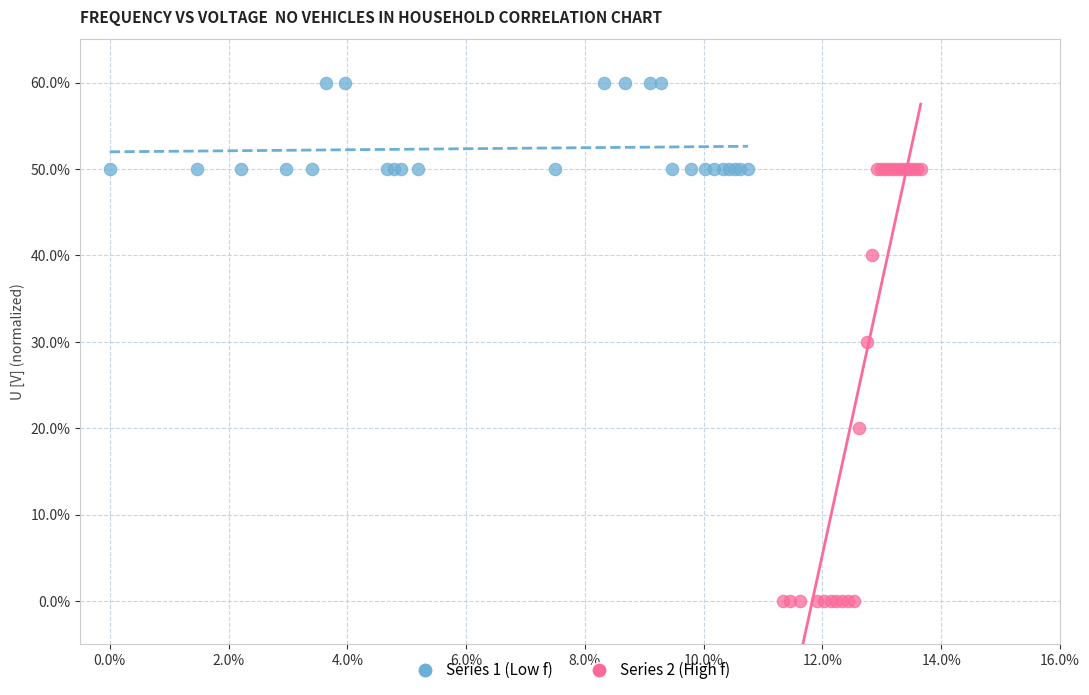

Which series has the widest spread of Y values?

Series 2 (High f)